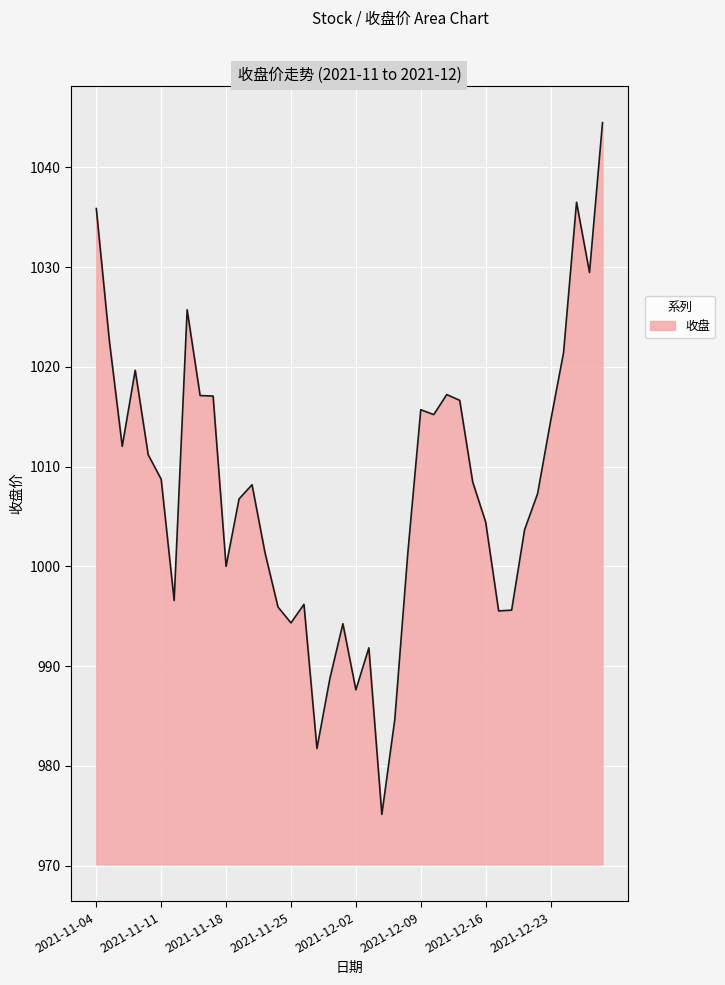

What is the minimum value shown in the chart?

975.1